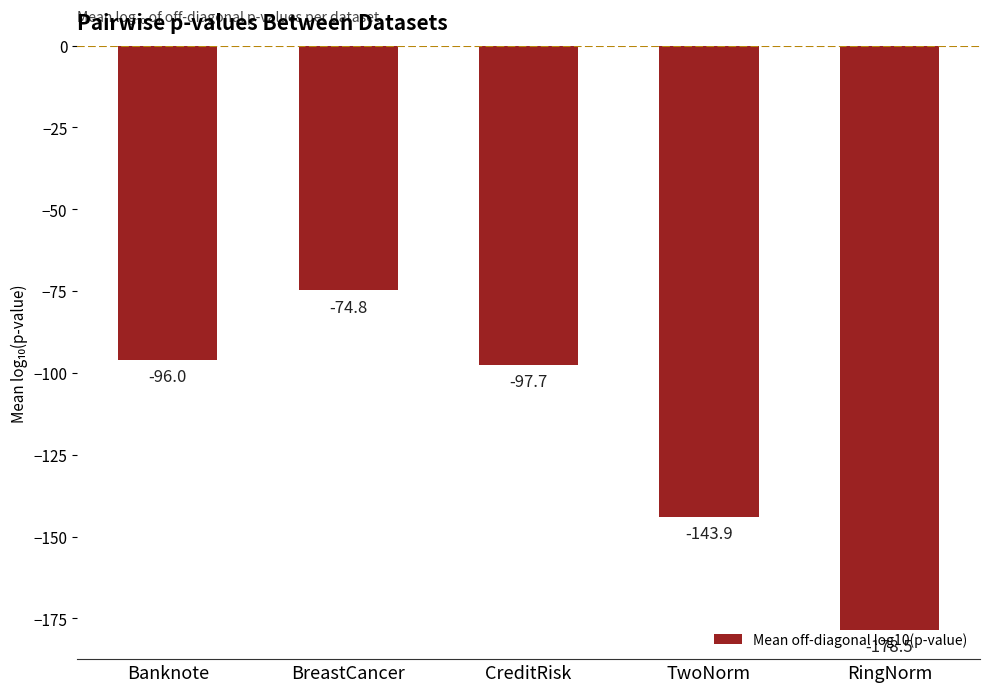

At which category does the chart reach its minimum across all series?

RingNorm